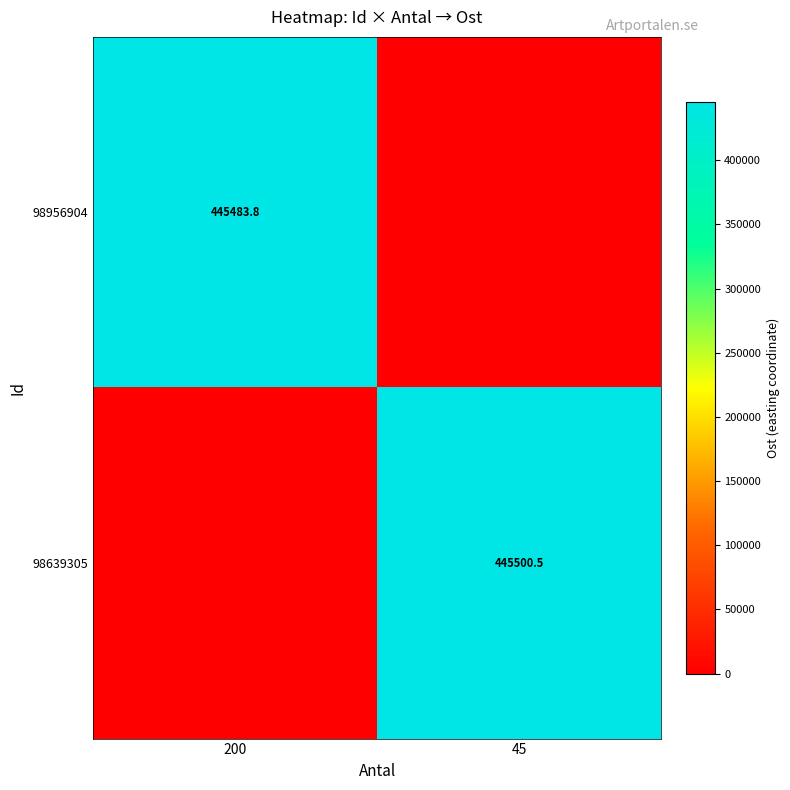

The 98639305 series shows 445500.5 at 45. True or false?

True